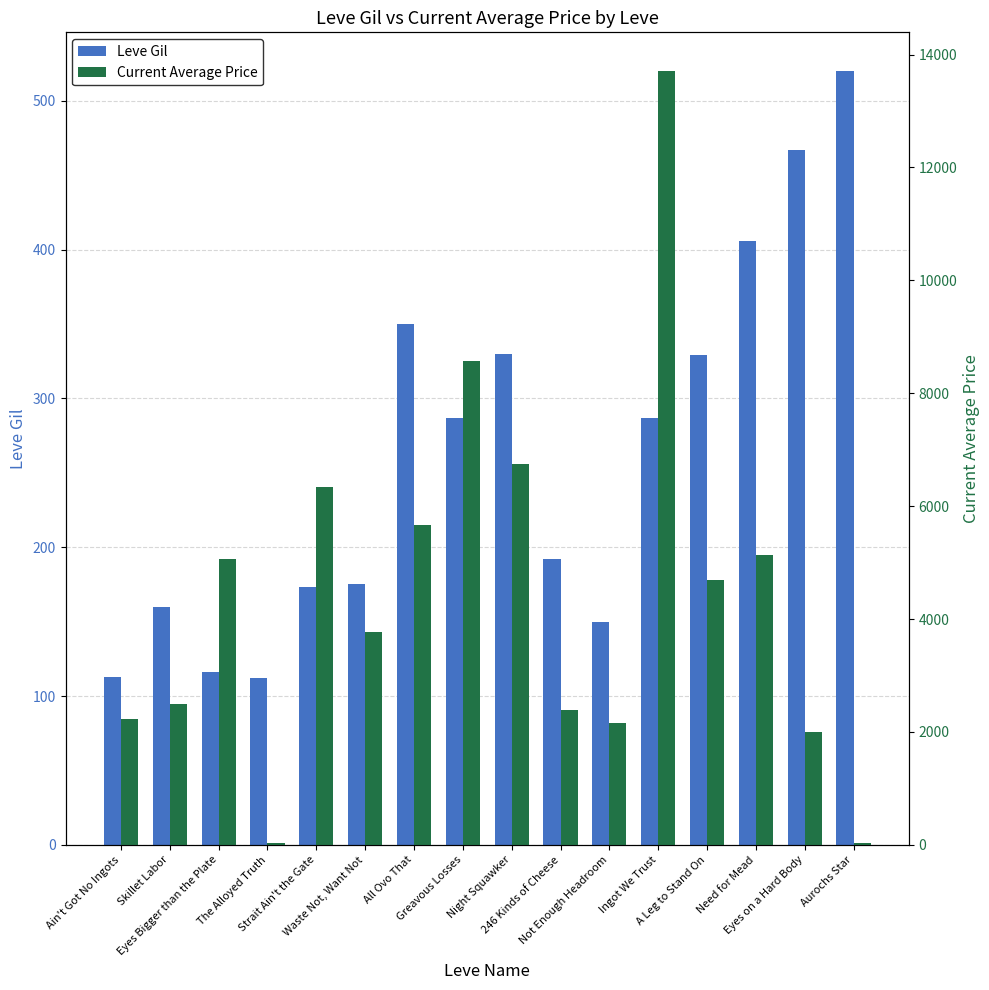

Where is Leve Gil nearest to the value 316?

A Leg to Stand On